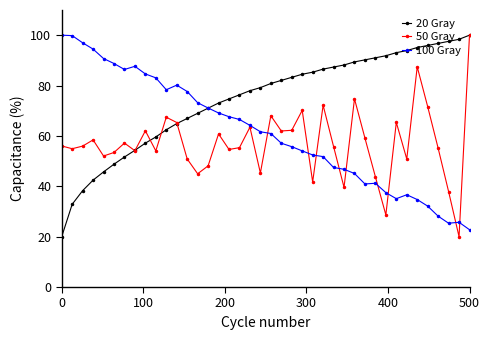

List the series in order of their overall mean, highest first.

20 Gray, 100 Gray, 50 Gray